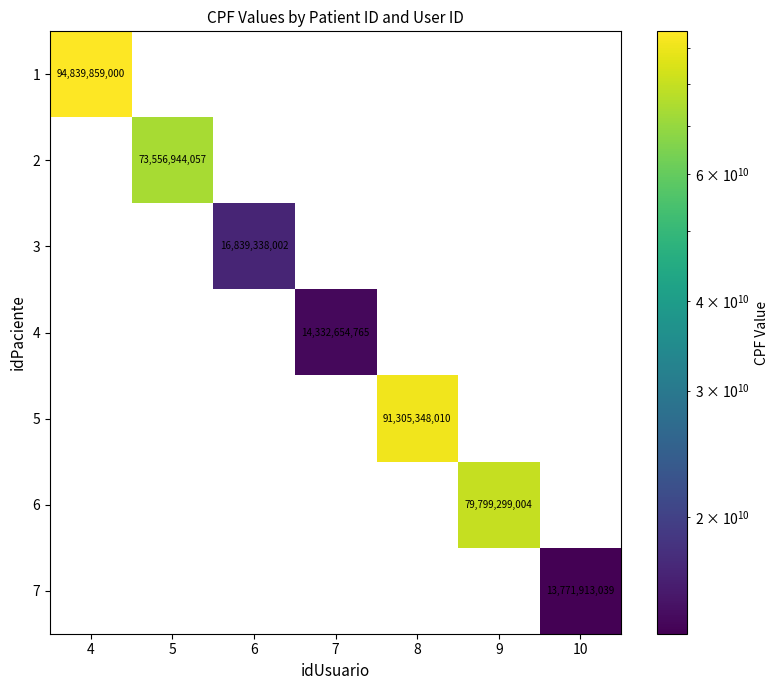

What is the difference between the maximum and minimum values in the 4 series?

14332654765